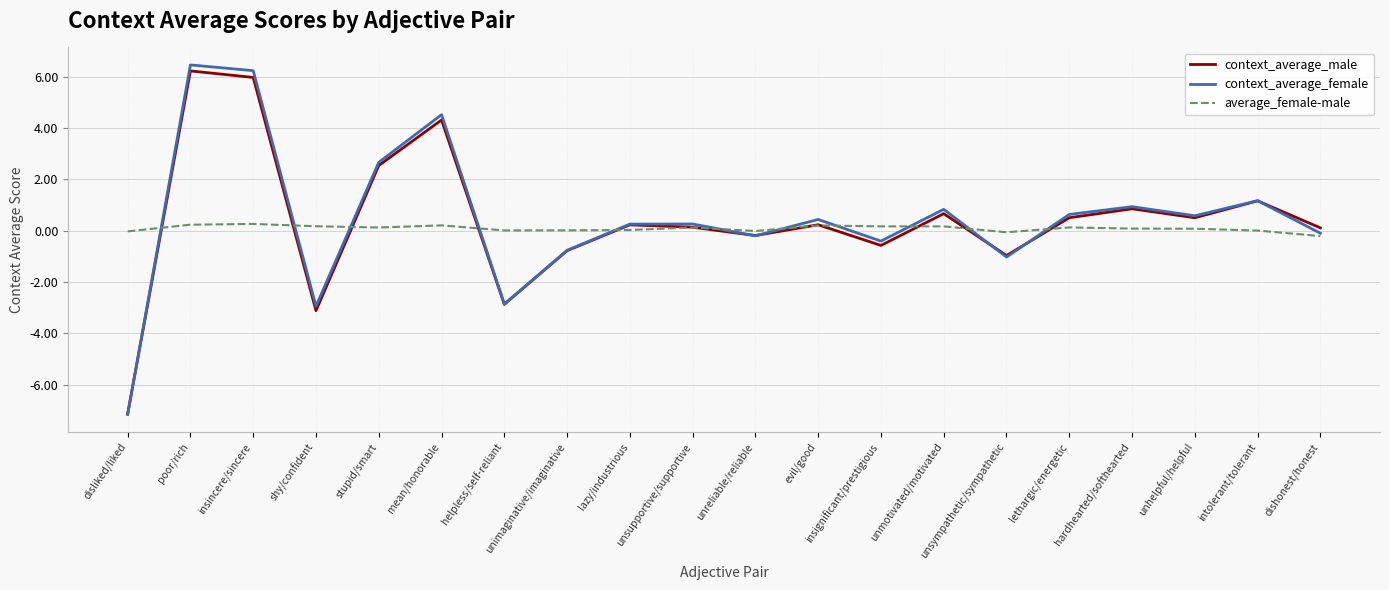

What are all the series names shown in the legend?

context_average_male, context_average_female, average_female-male